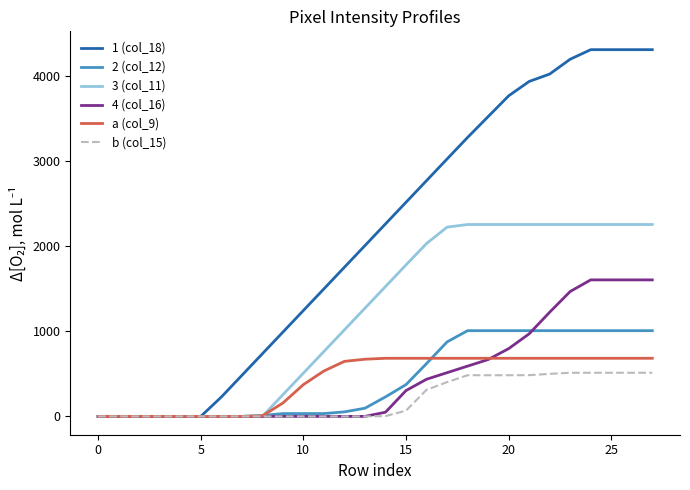

Which series has the widest spread of values?

1 (col_18)